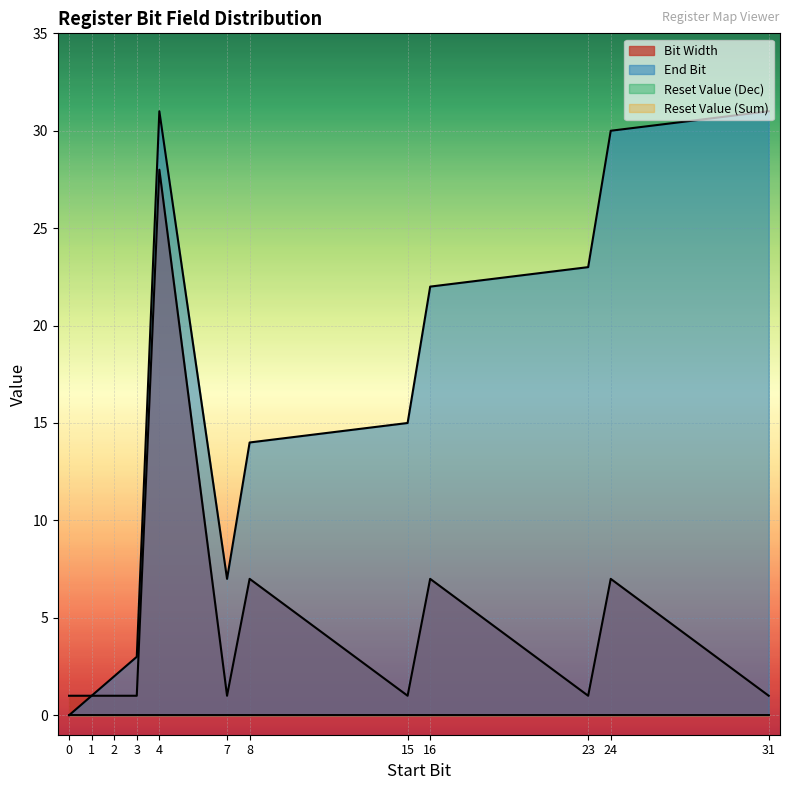

True or false: Bit Width and Reset Value (Dec) cross at least once.

False